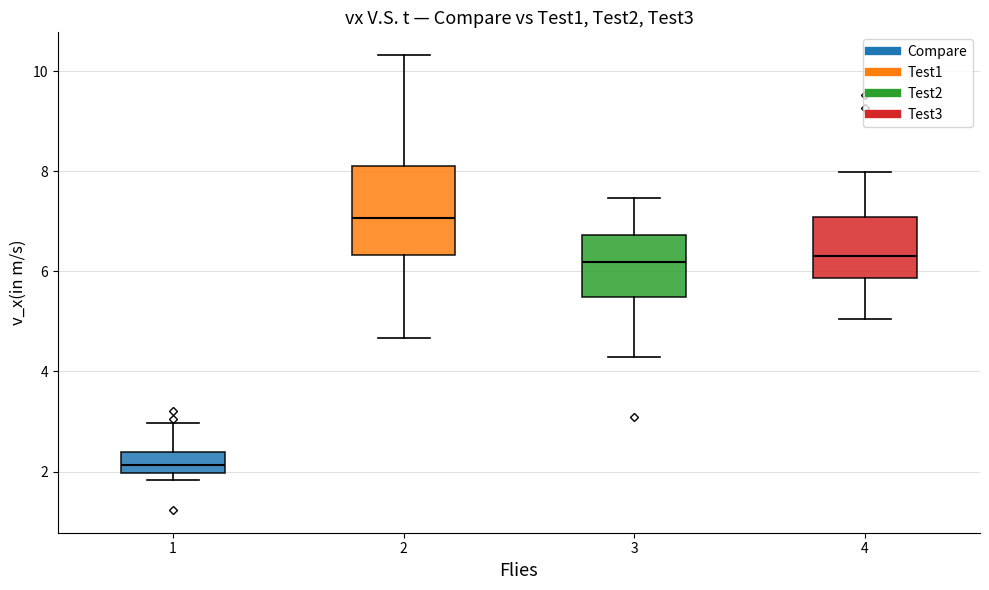

Comparing the boxes themselves (not the whiskers), which one is the tallest?

2